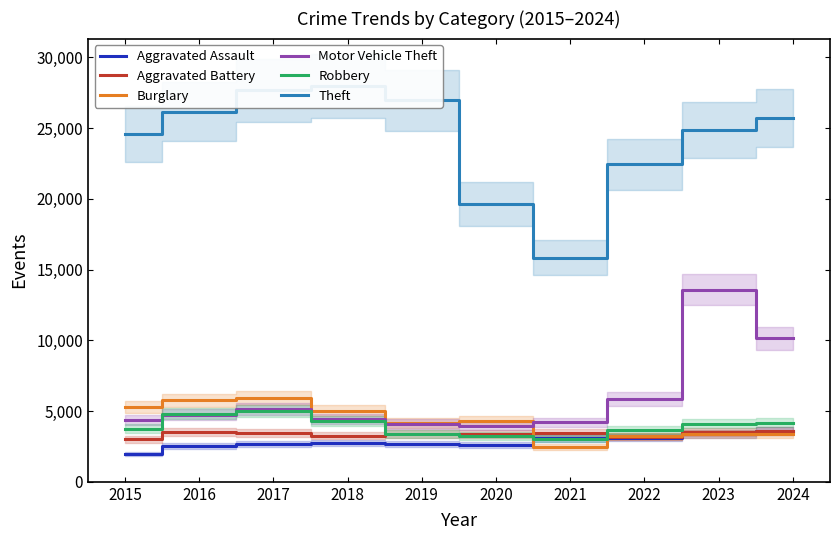

How many data points does each series have?

10